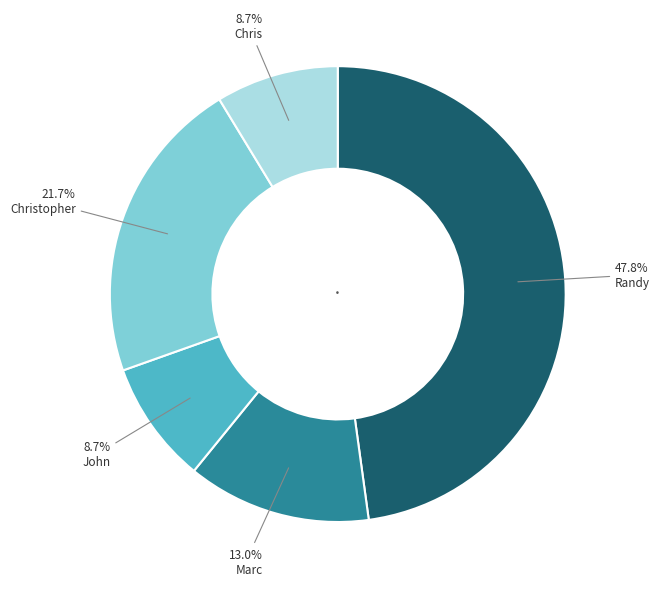

How many slices are in this pie chart?

5